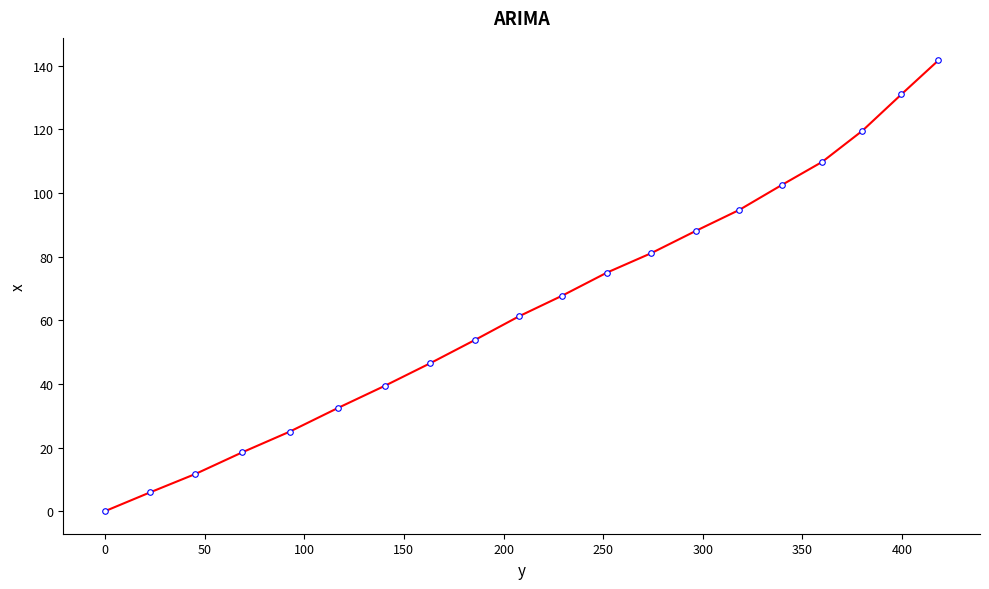

Reading right to left, what are all the values shown in this chart?

141.7	131.0	119.6	109.8	102.6	94.7	88.2	81.1	75.0	67.7	61.3	53.8	46.5	39.4	32.5	25.0	18.5	11.7	5.9	0.0